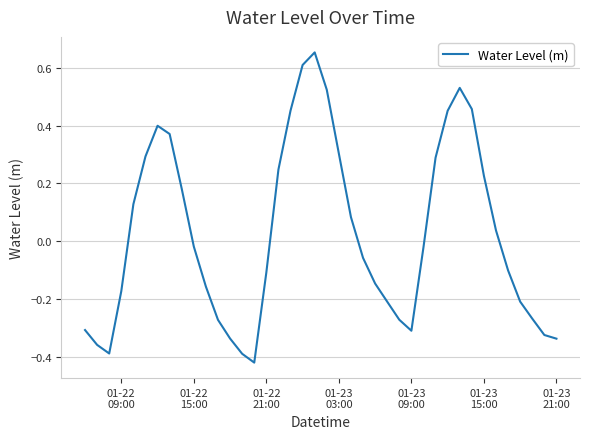

What is the difference between the maximum and minimum values?

1.1